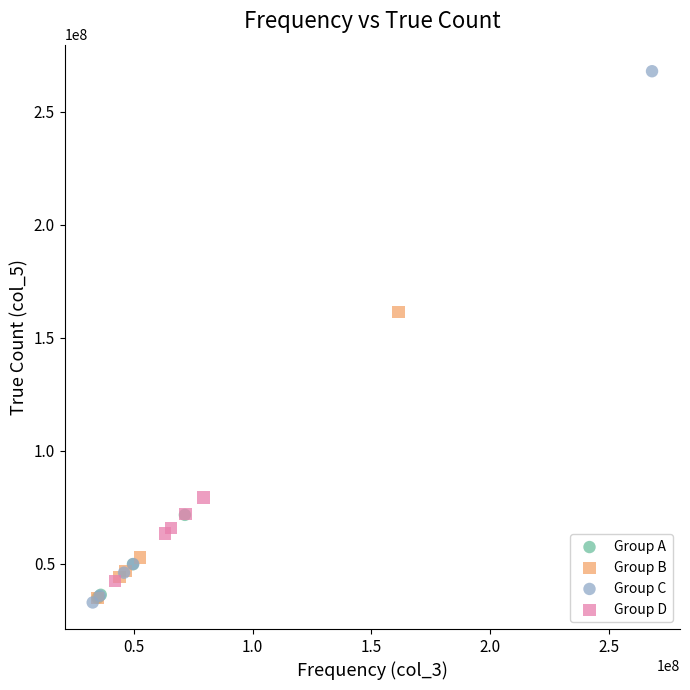

Which series contains the highest Y value?

Group C